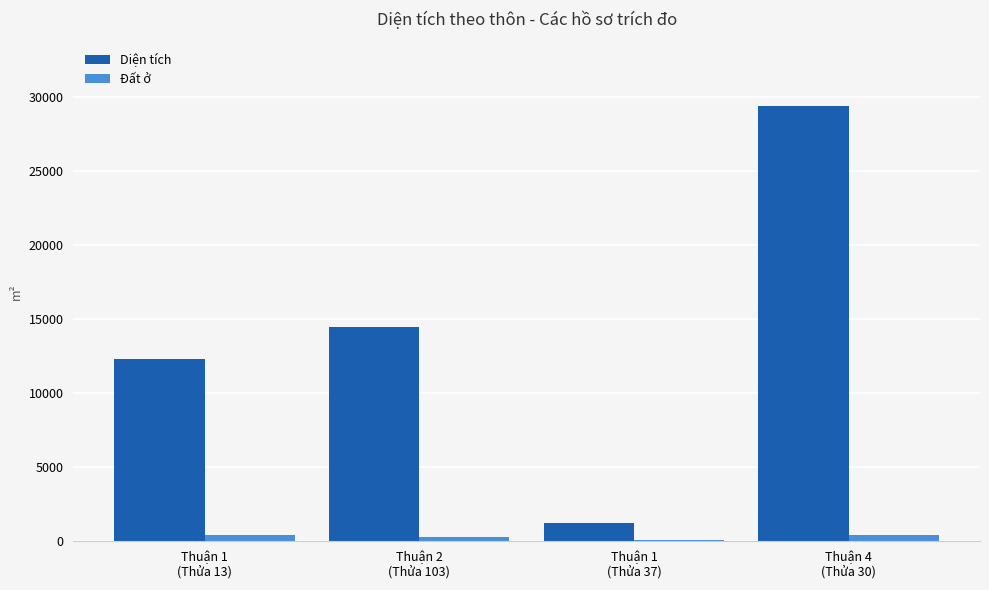

Which series has the largest total across all categories?

Diện tích